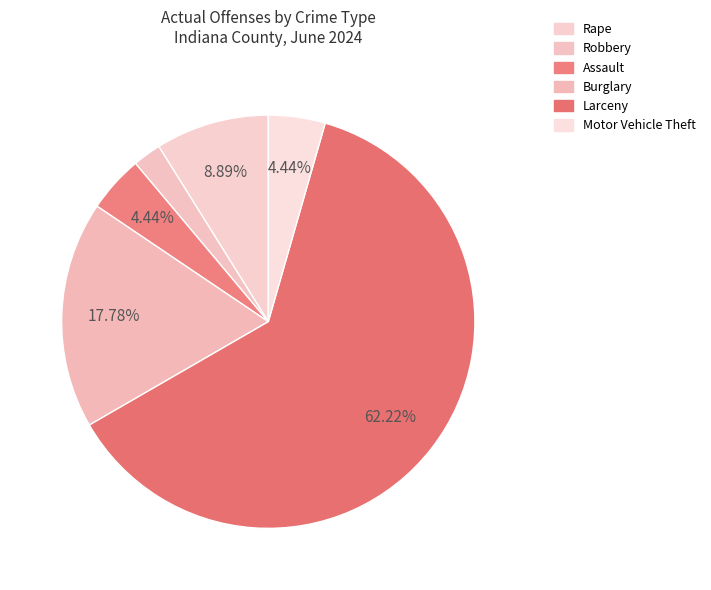

Is there a majority slice in this chart?

Yes